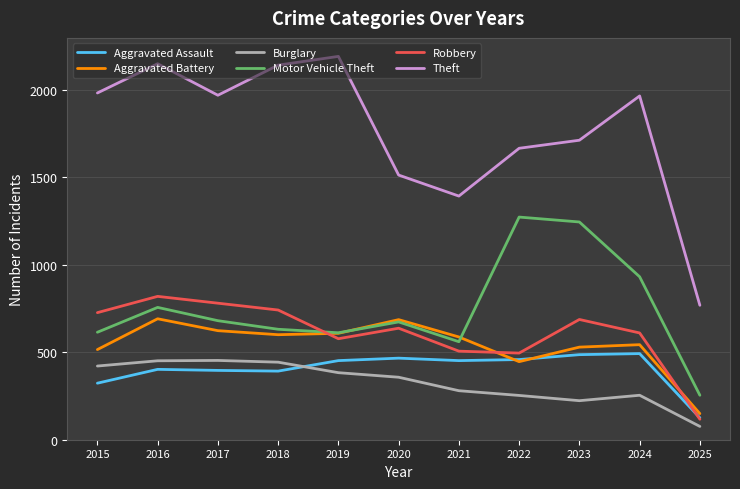

In Robbery, how many points are higher than both neighbors (excluding endpoints)?

3